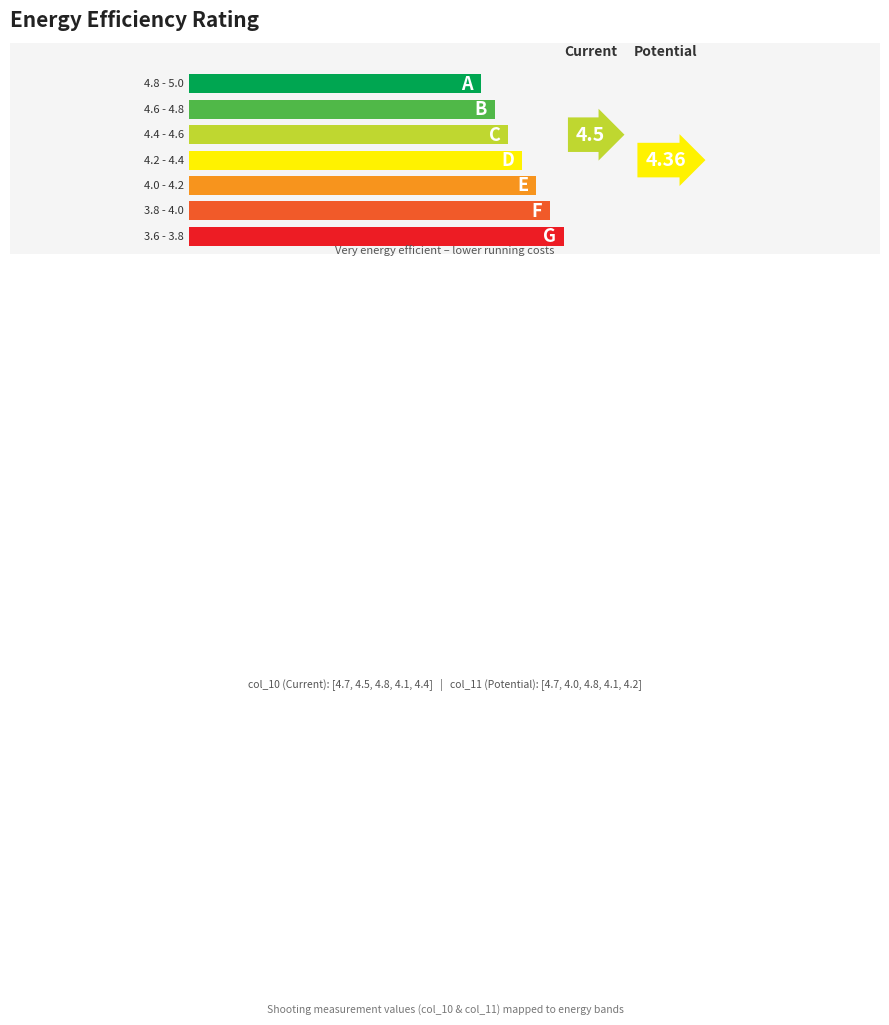

Rank the categories by col_10 value from highest to lowest.

3, 1, 2, 5, 4